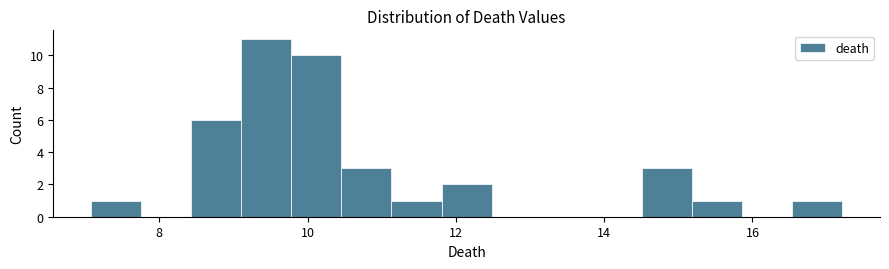

Around what value on the x-axis is the tallest bar? Give the approximate position of its centre, as read against the axis.

9.4